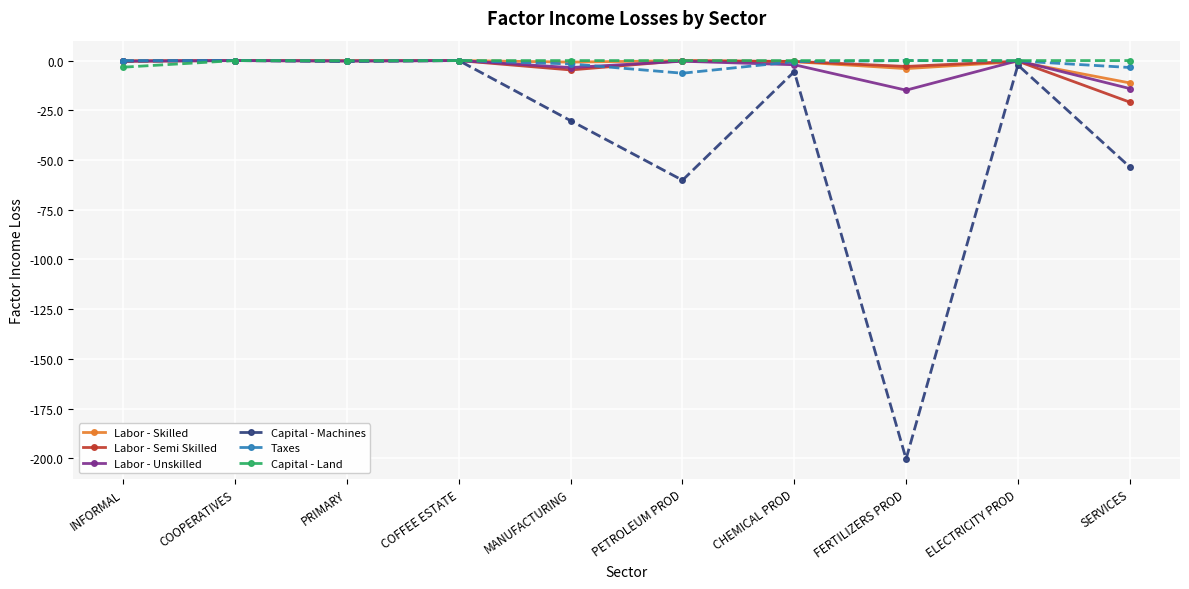

Which series has the widest spread of values?

Capital - Machines